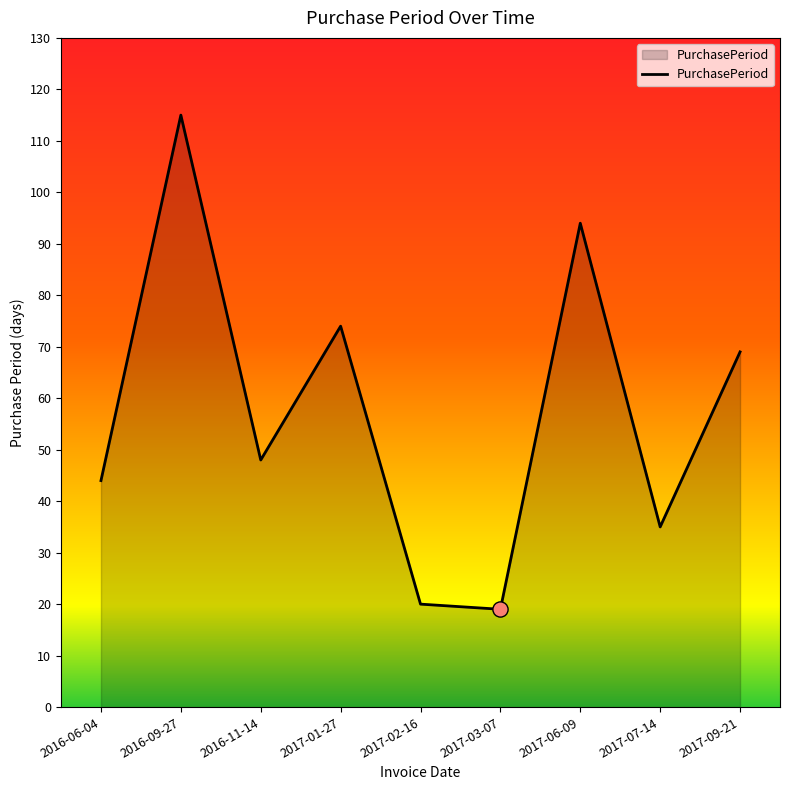

What is the change in value from 2016-06-04 to 2017-02-16?

-24